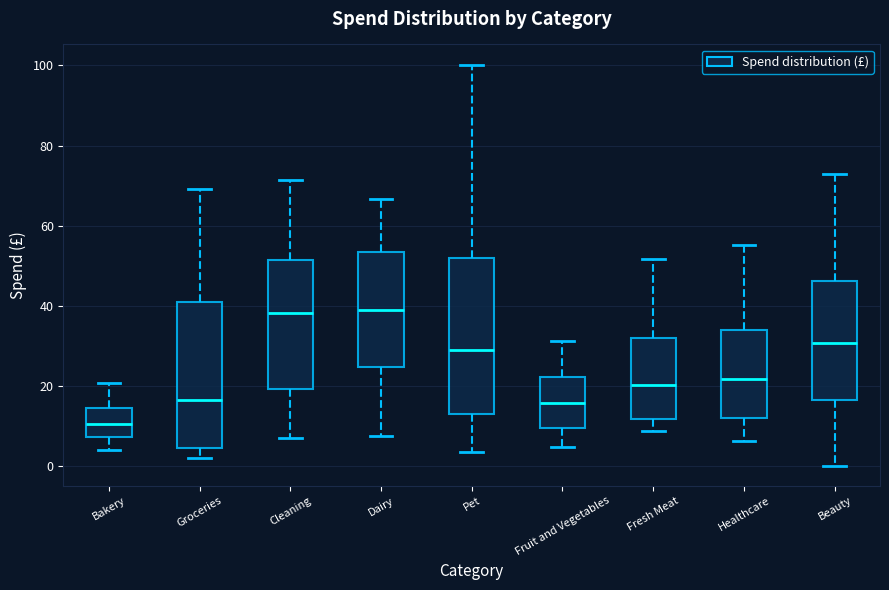

Reading left to right, transcribe this box plot: for each box, give where its median line is, the range the box spans, and where its two whiskers end, as read against the y-axis. The values are not printed on the chart, so give them approximately, as read against the axis.

Bakery: median 10, box 8 to 14, whiskers 4 to 20
Groceries: median 16, box 4 to 42, whiskers 2 to 70
Cleaning: median 38, box 20 to 52, whiskers 8 to 72
Dairy: median 40, box 24 to 54, whiskers 8 to 66
Pet: median 30, box 14 to 52, whiskers 4 to 100
Fruit and Vegetables: median 16, box 10 to 22, whiskers 4 to 32
Fresh Meat: median 20, box 12 to 32, whiskers 8 to 52
Healthcare: median 22, box 12 to 34, whiskers 6 to 56
Beauty: median 30, box 16 to 46, whiskers 0 to 74